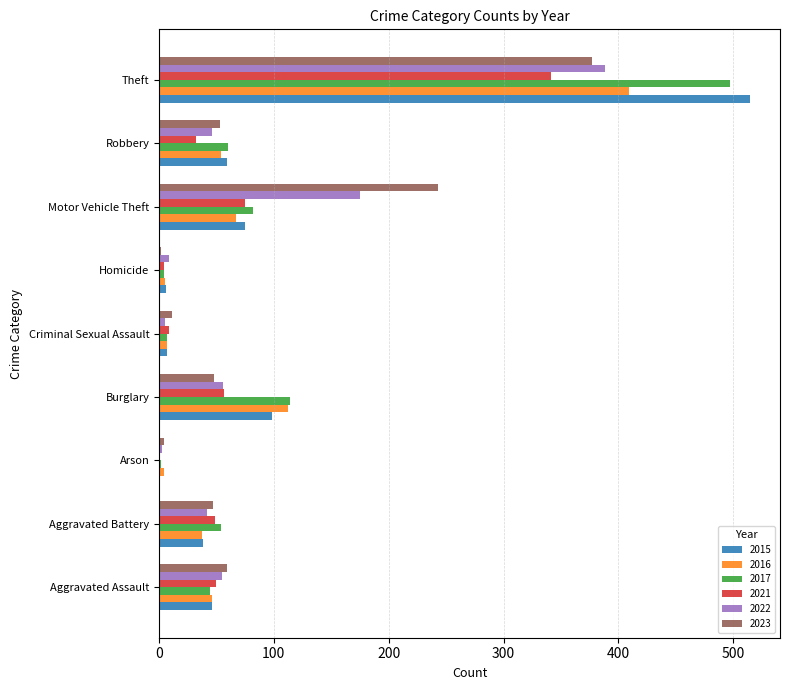

At which label is 2017 closest to 249?

Burglary